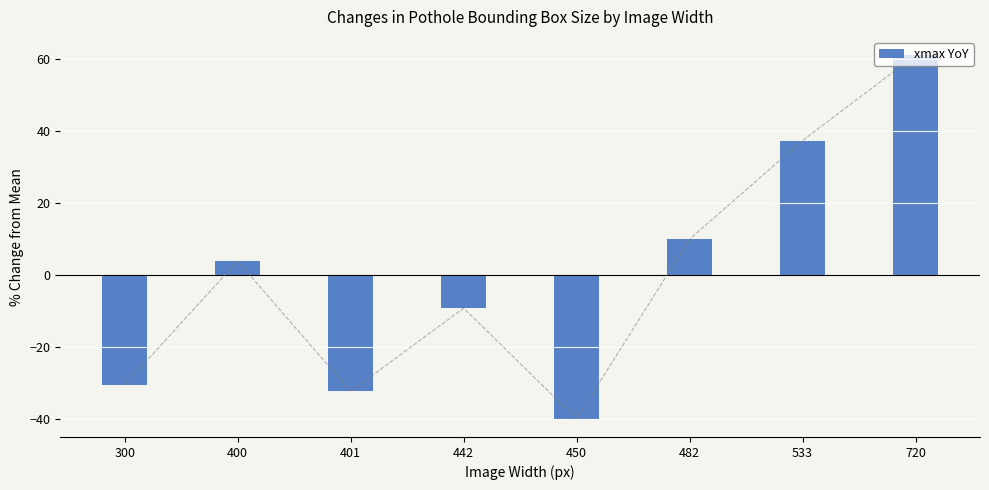

At which label is the value closest to 10?

482